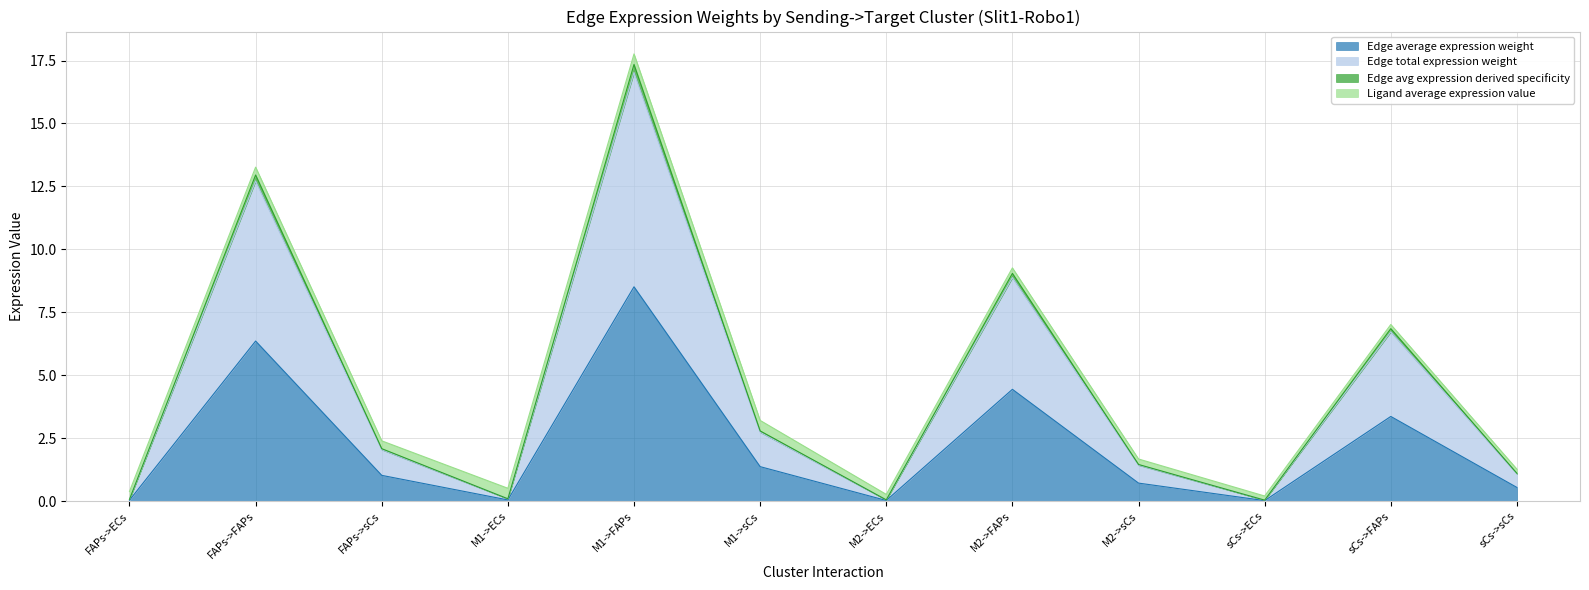

At which label does Edge total expression weight reach its peak?

M1->FAPs